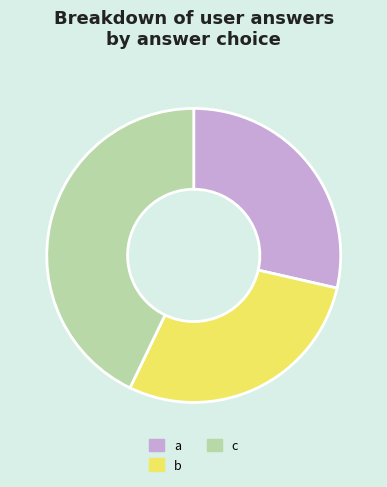

Do c and a together represent more than half of the pie?

Yes